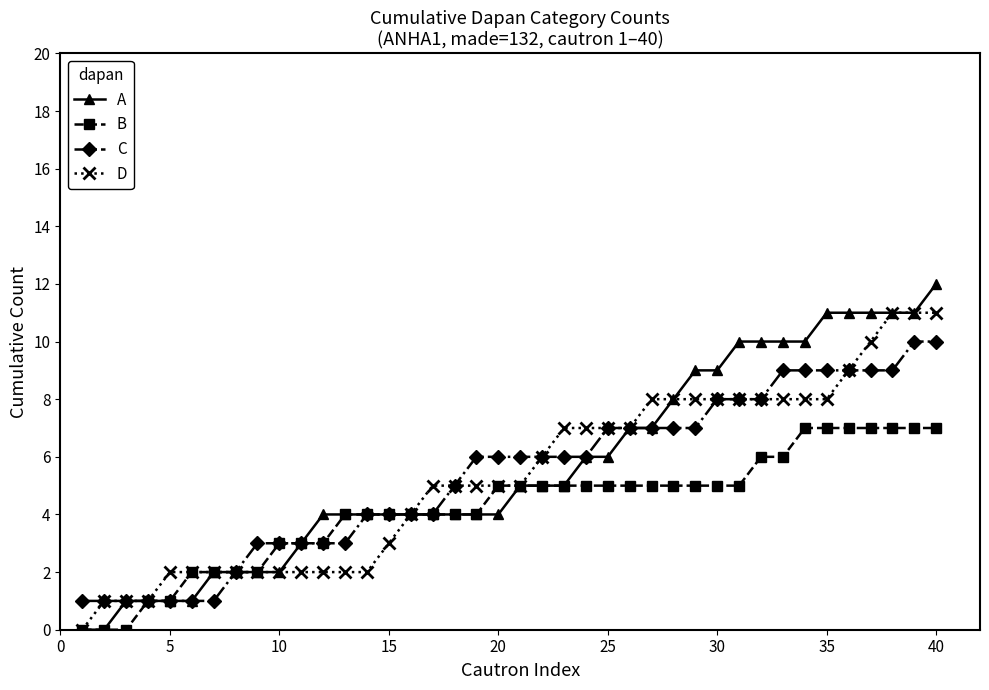

Rank the series by their maximum value, from highest to lowest.

A, D, C, B